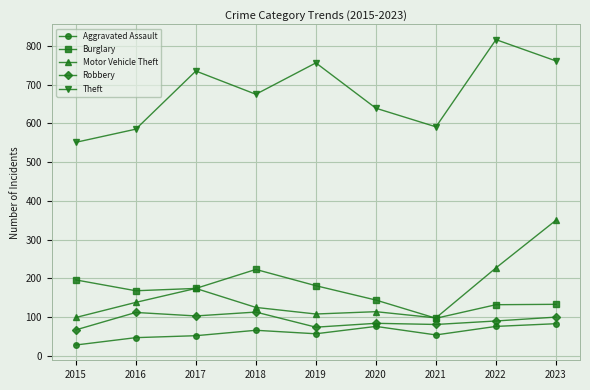

Where is the first local maximum for Motor Vehicle Theft?

2017